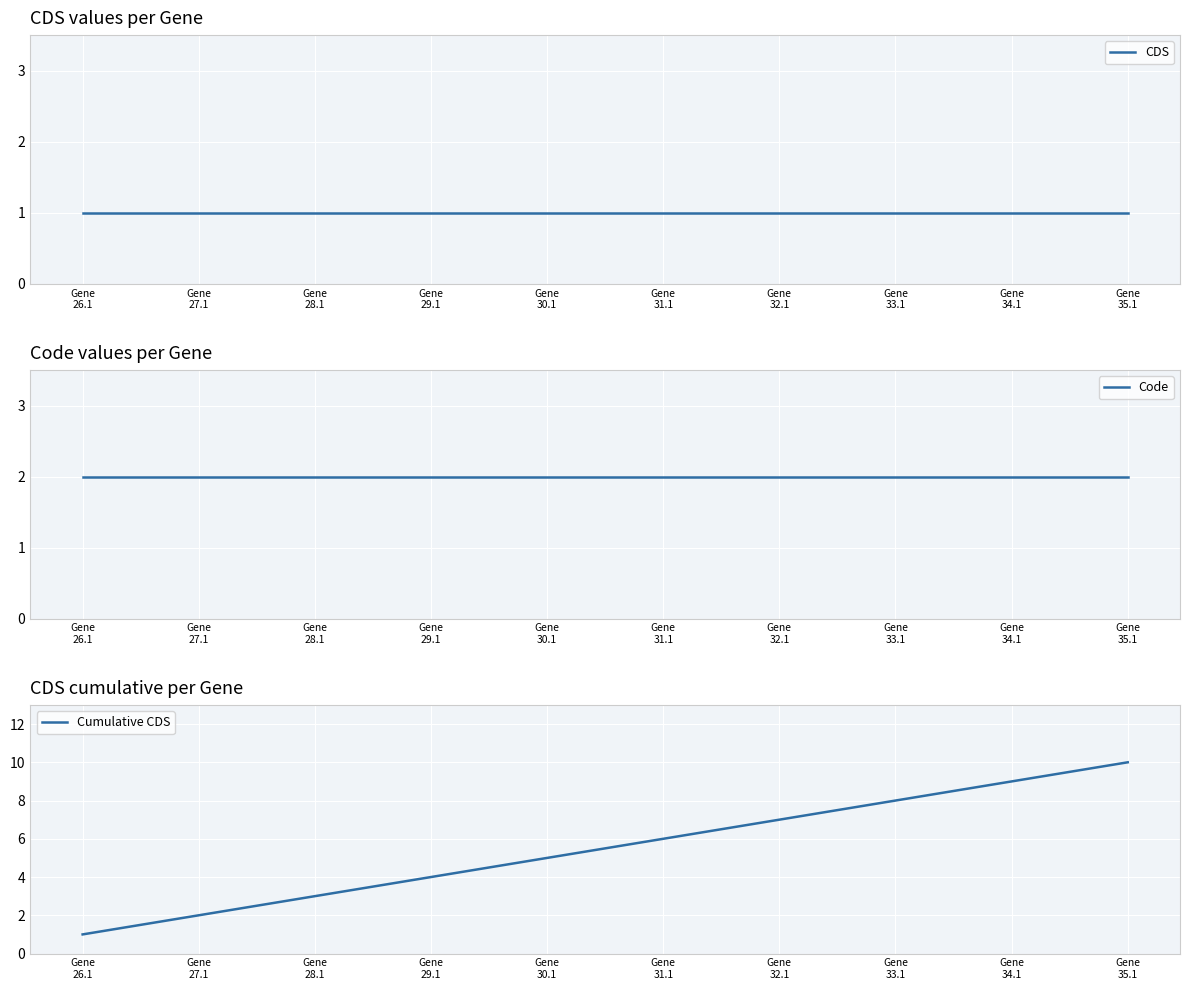

What is the sum of the CDS values at Gene
34.1 and Gene
27.1?

2